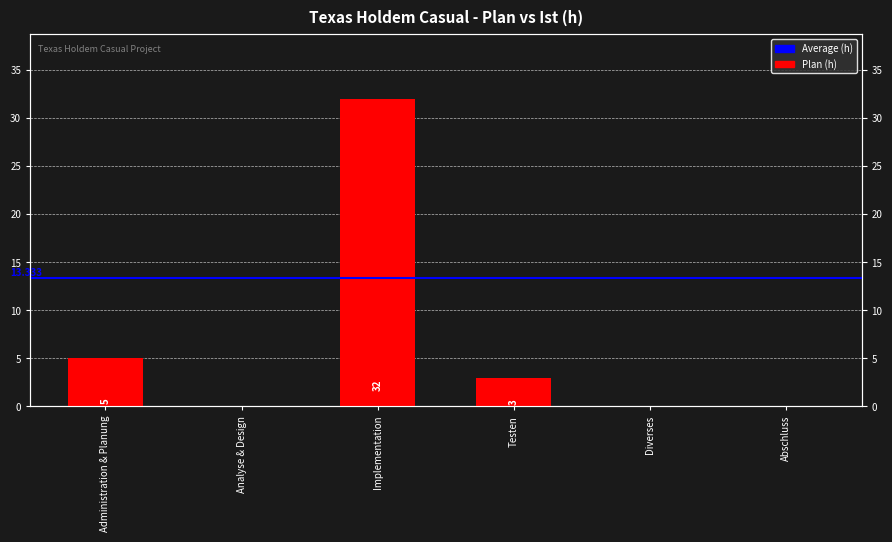

What is the change in value from Administration & Planung to Analyse & Design?

-5